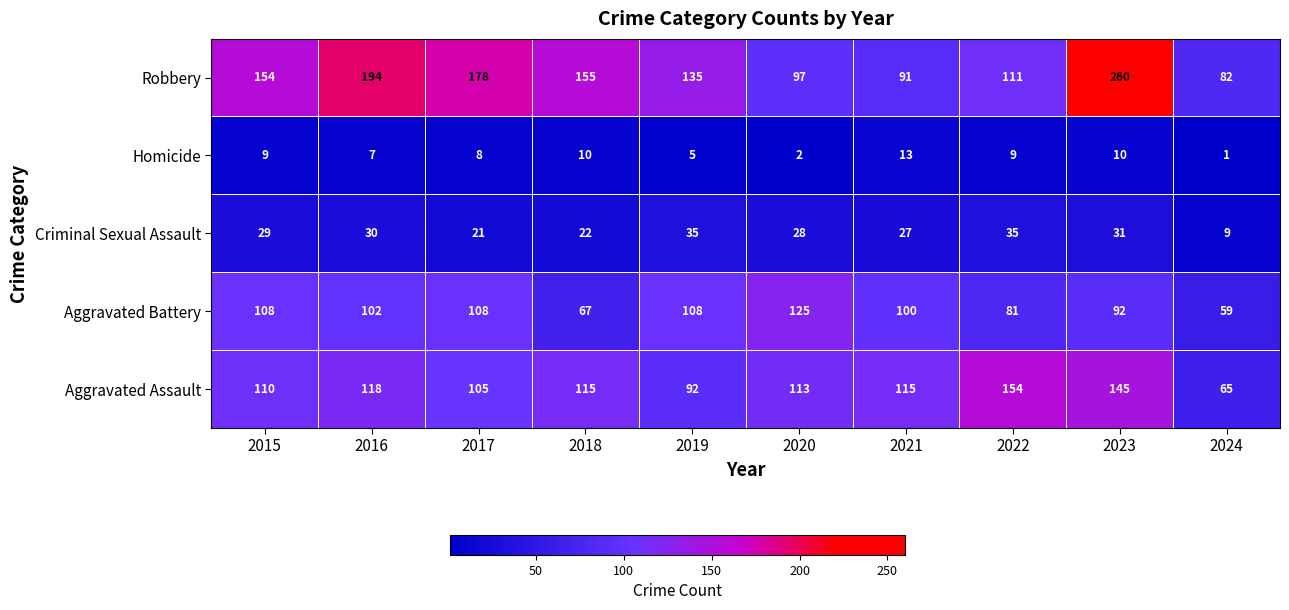

What is the approximate value of Homicide at 2021, to the nearest 5?

15